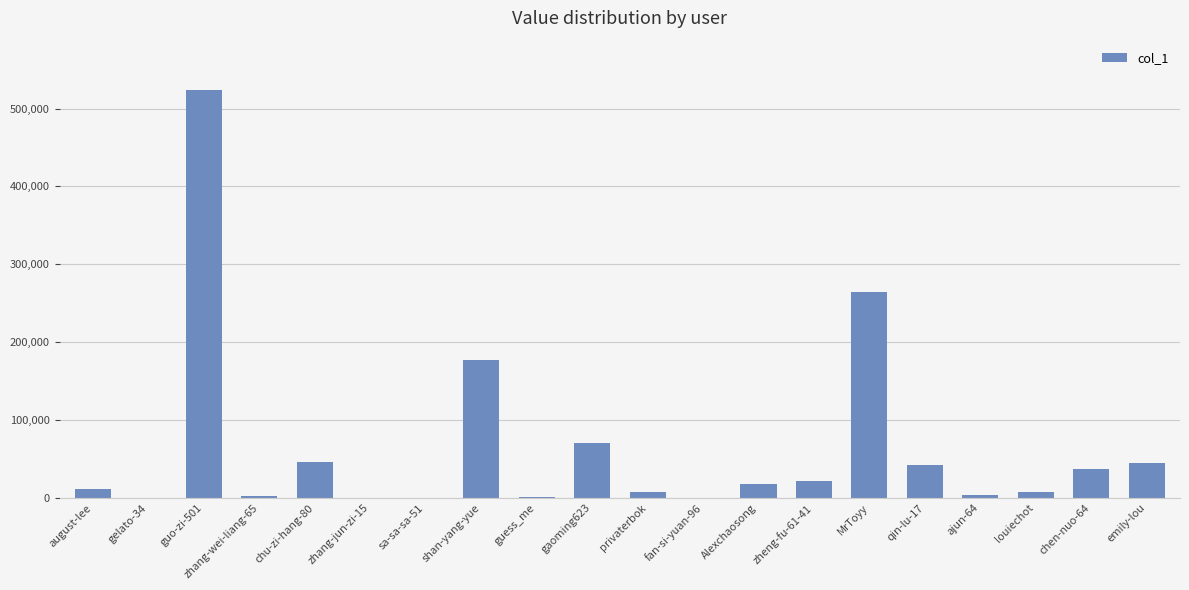

What is the average value?

64066